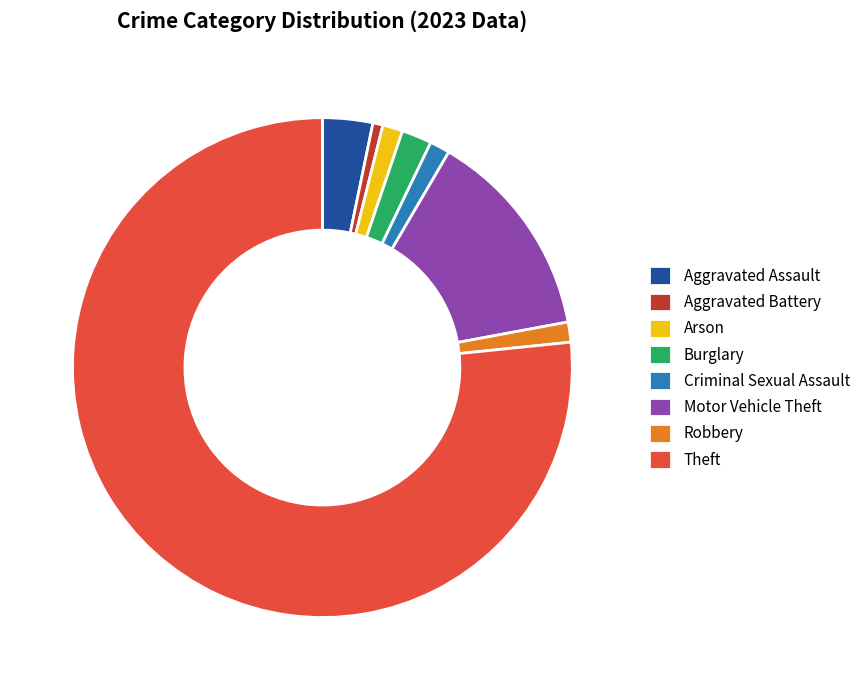

Is it true that Motor Vehicle Theft is 14% of the pie?

True